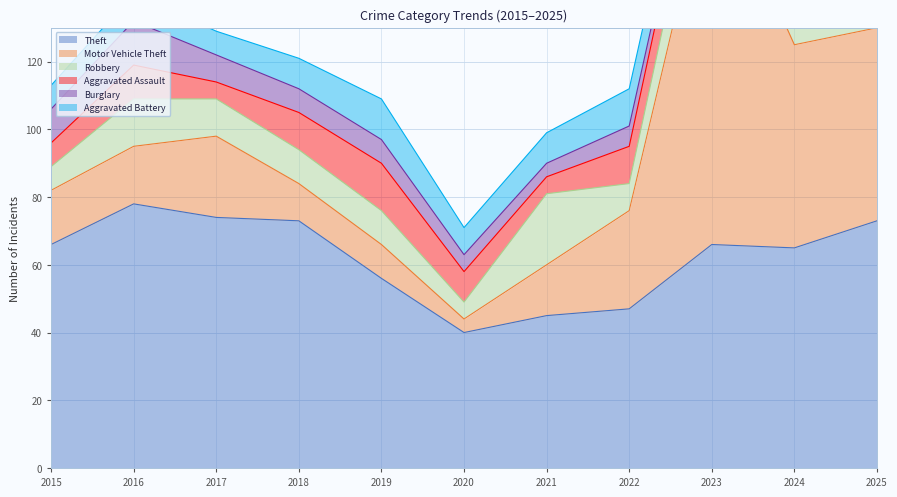

Reading right to left, what are all the values shown in this chart?

Theft: 73	65	66	47	45	40	56	73	74	78	66
Motor Vehicle Theft: 57	60	113	29	15	4	10	11	24	17	16
Robbery: 7	8	18	8	21	5	10	10	11	14	7
Aggravated Assault: 13	19	11	11	5	9	14	11	5	10	7
Burglary: 1	5	2	6	4	5	7	7	8	13	10
Aggravated Battery: 11	13	11	11	9	8	12	9	7	8	7